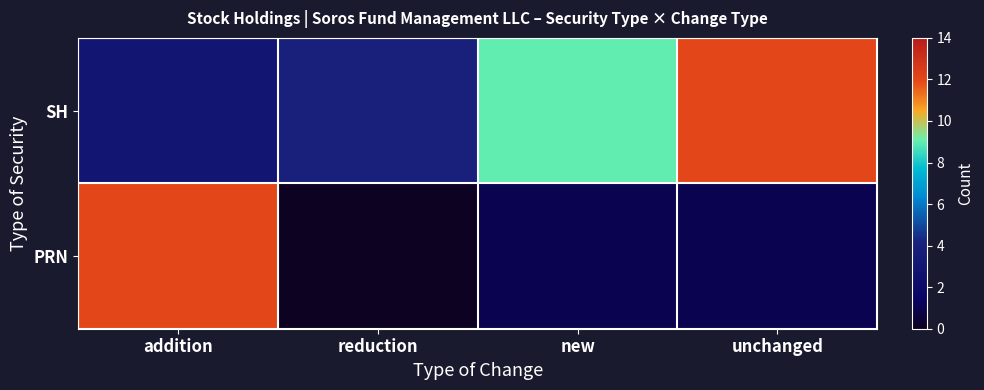

Reading left to right, list all the values displayed in this chart.

SH: addition=3	reduction=4	new=9	unchanged=12
PRN: addition=12	reduction=0	new=1	unchanged=1